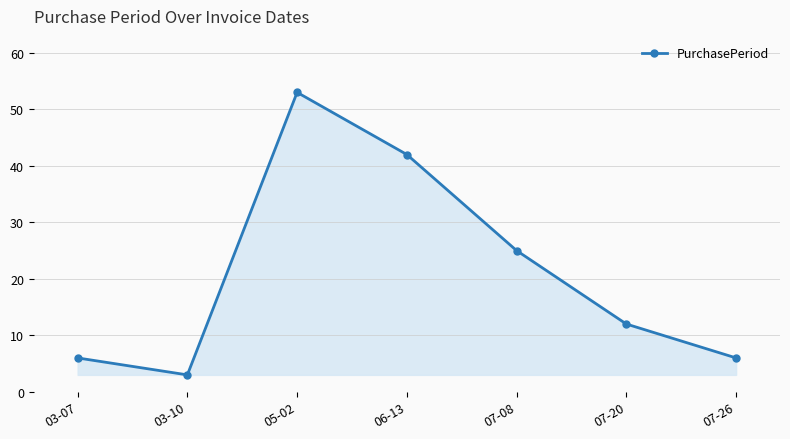

What is the sum of the values at 05-02 and 07-26?

59